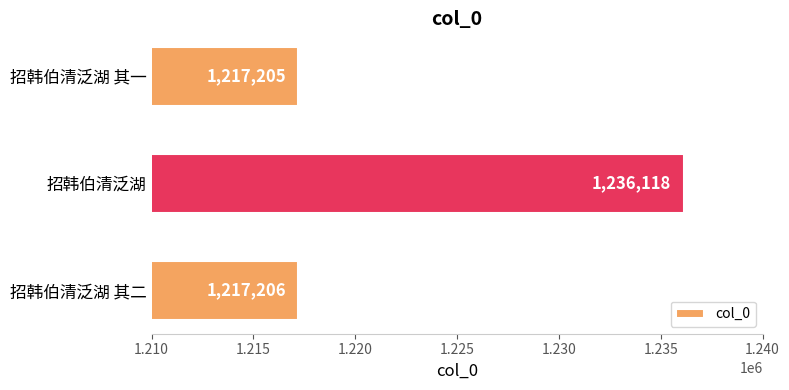

Rank the categories by value from highest to lowest.

招韩伯清泛湖, 招韩伯清泛湖 其二, 招韩伯清泛湖 其一